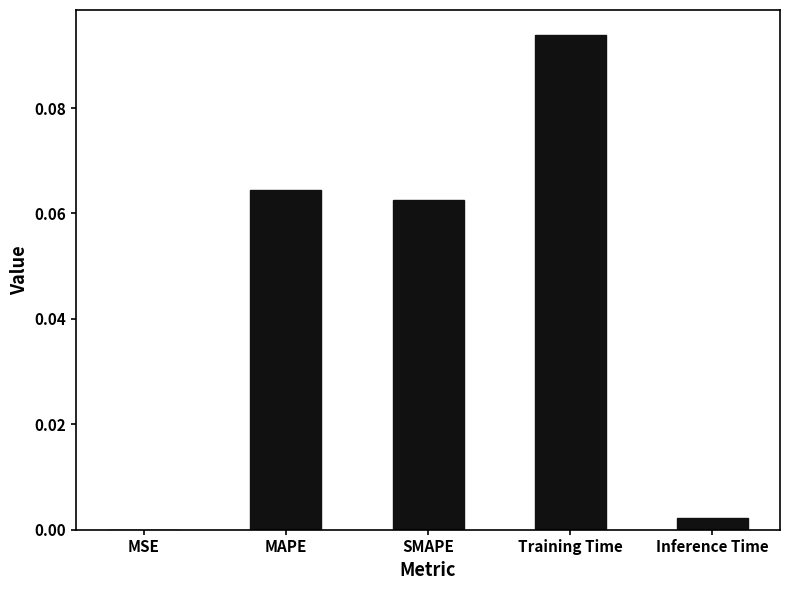

Between MAPE and Inference Time, which is larger?

MAPE